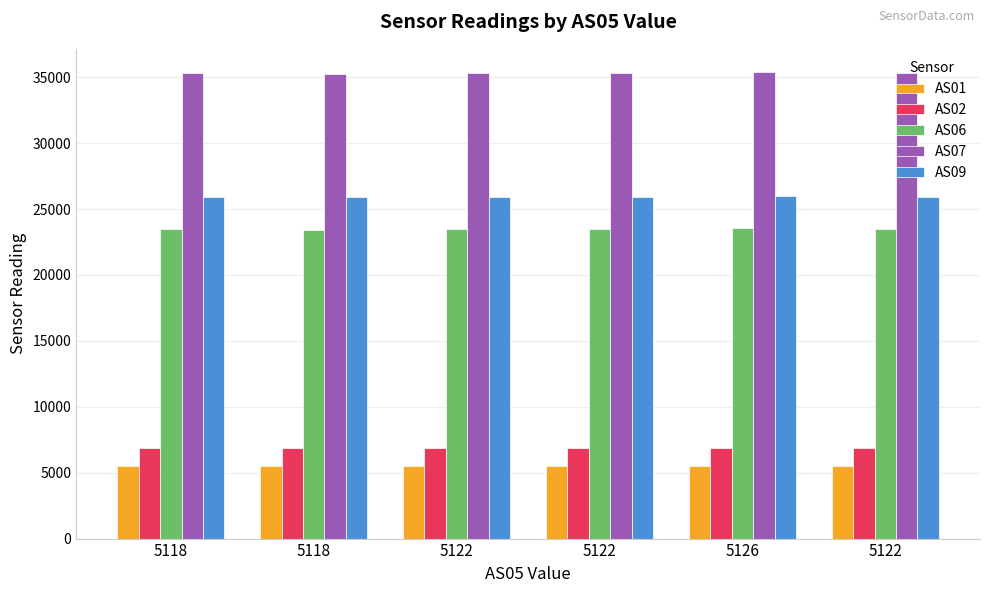

What is the highest value of the AS02 series?

6879